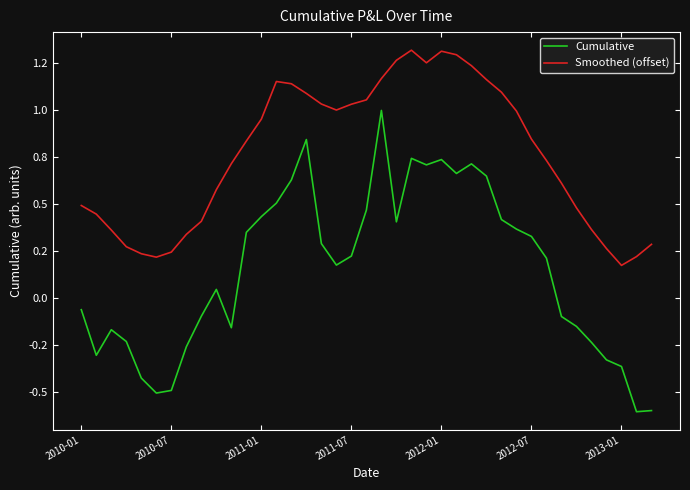

Does the chart have visible grid lines?

No